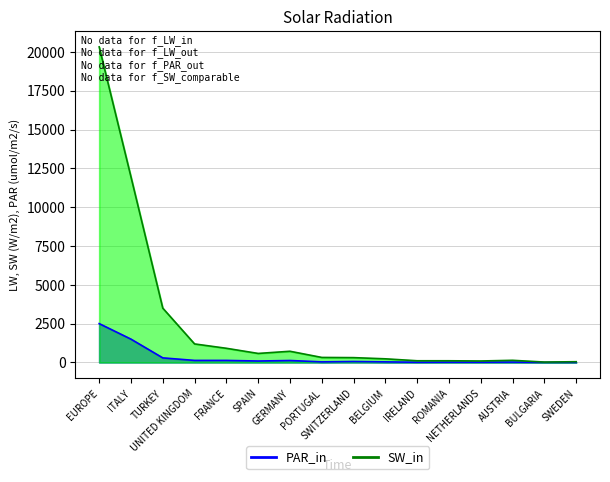

What is the value of the PAR_in point at the 6th from the left?

91.9